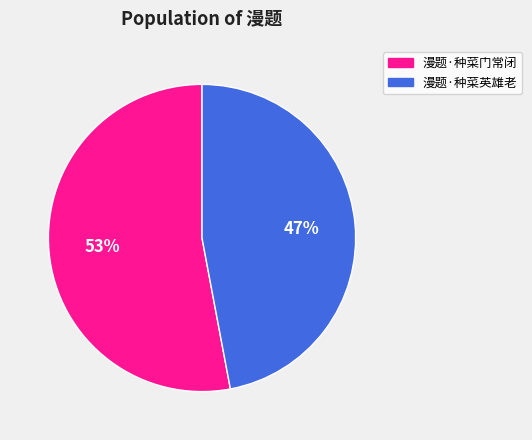

Between 漫题·种菜门常闭 and 漫题·种菜英雄老, which is larger?

漫题·种菜门常闭